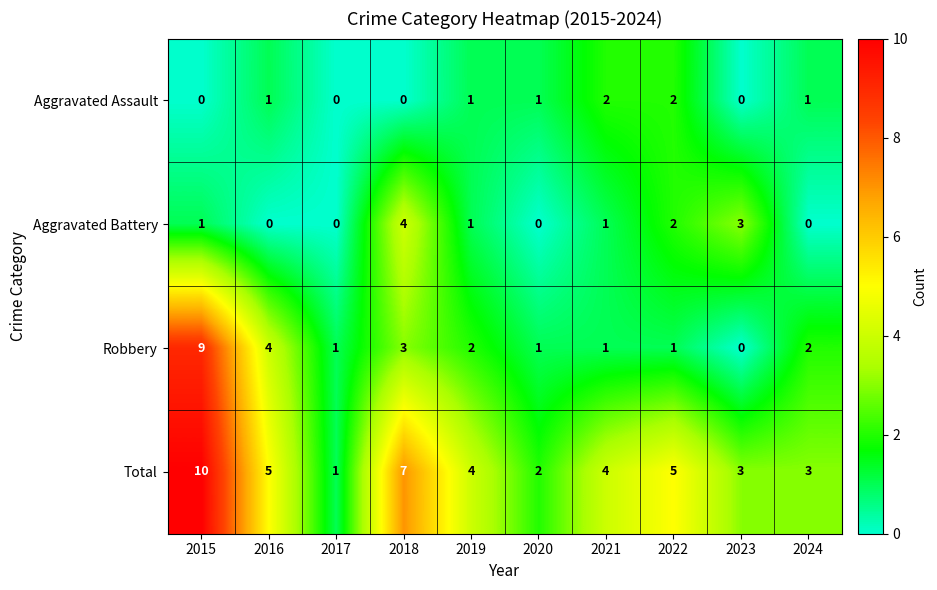

What is the difference between the Total values at 2015 and 2017?

9